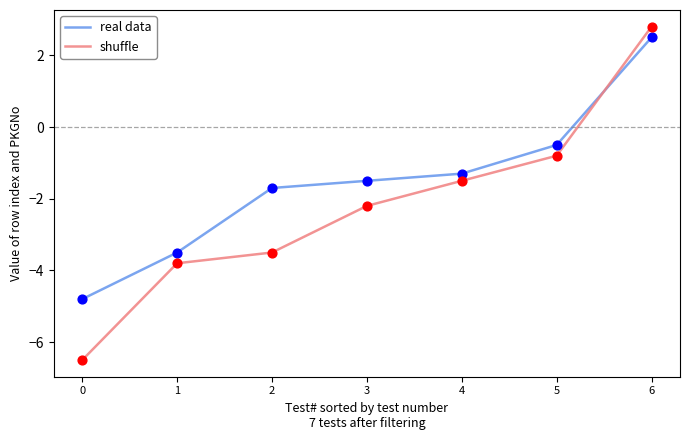

At which category is the sum across all series the highest?

6